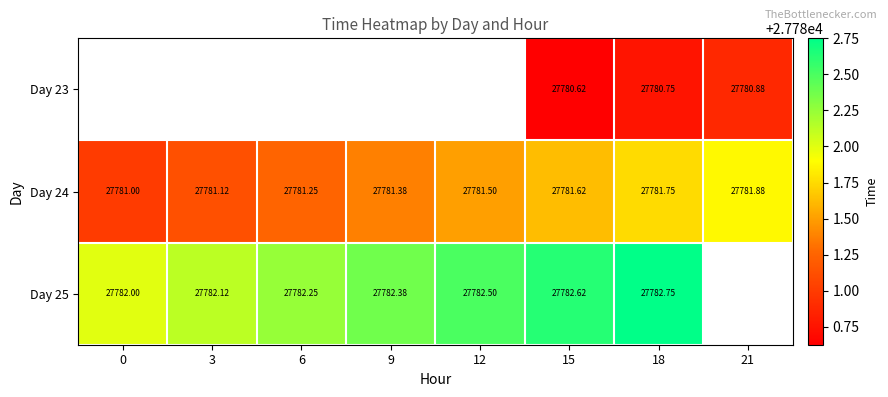

What is the difference between the Day 25 values at 9 and 12?

0.1